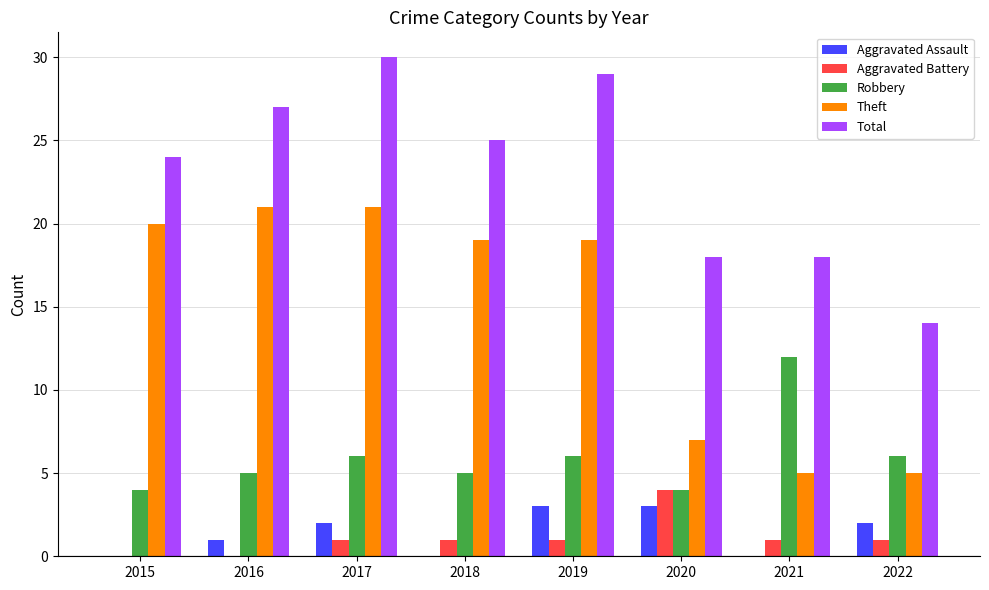

Reading left to right, transcribe all the data shown in this chart.

Aggravated Assault: 0	1	2	0	3	3	0	2
Aggravated Battery: 0	0	1	1	1	4	1	1
Robbery: 4	5	6	5	6	4	12	6
Theft: 20	21	21	19	19	7	5	5
Total: 24	27	30	25	29	18	18	14